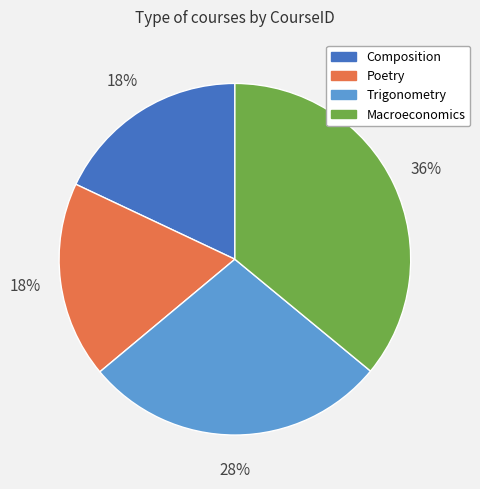

Which slice is the largest?

Macroeconomics